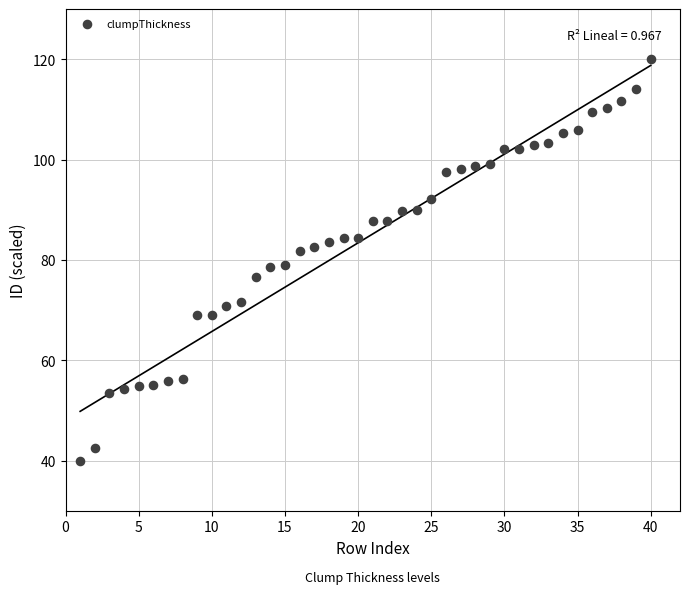

What is the range of X values (max minus min)?

39.0